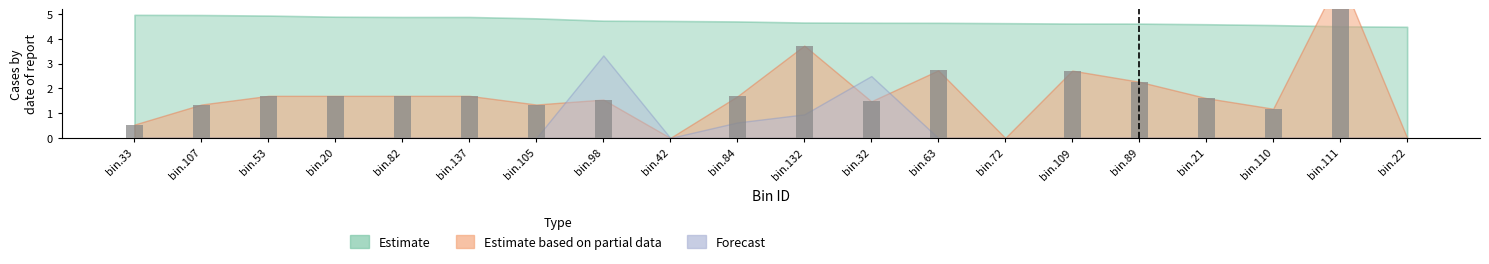

What is the average value?

1.8